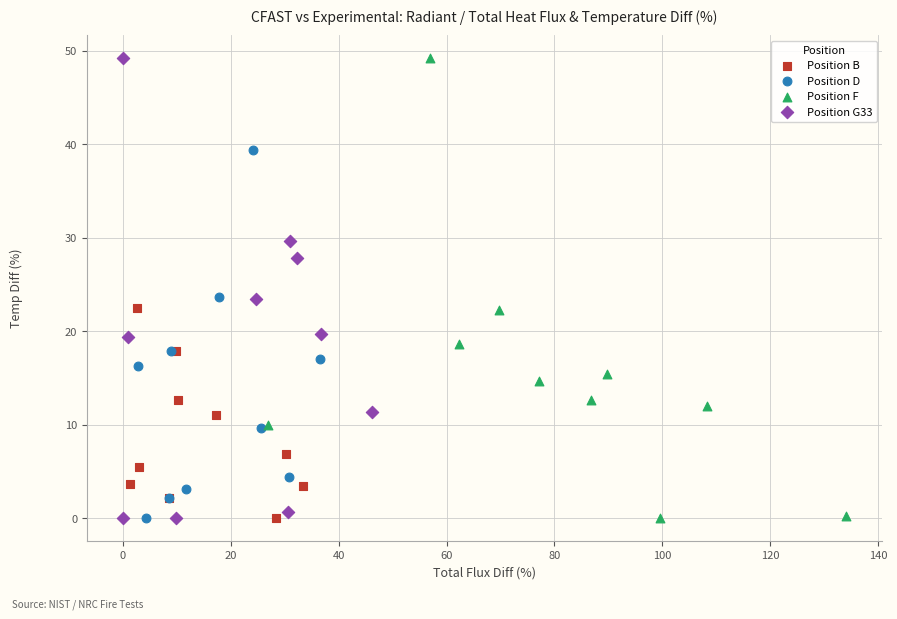

What are all the series names shown in the legend?

Position B, Position D, Position F, Position G33